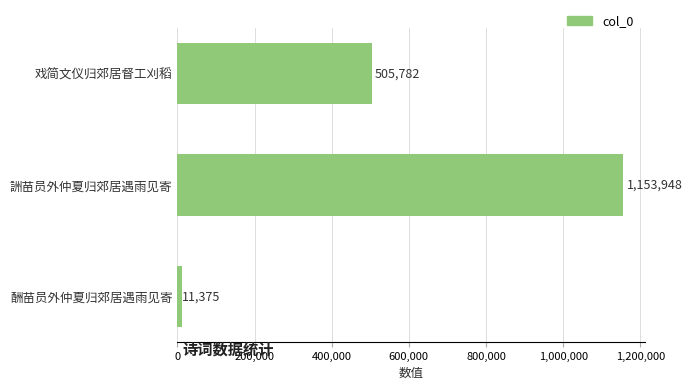

The value at 戏简文仪归郊居督工刈稻 is 309337. True or false?

False